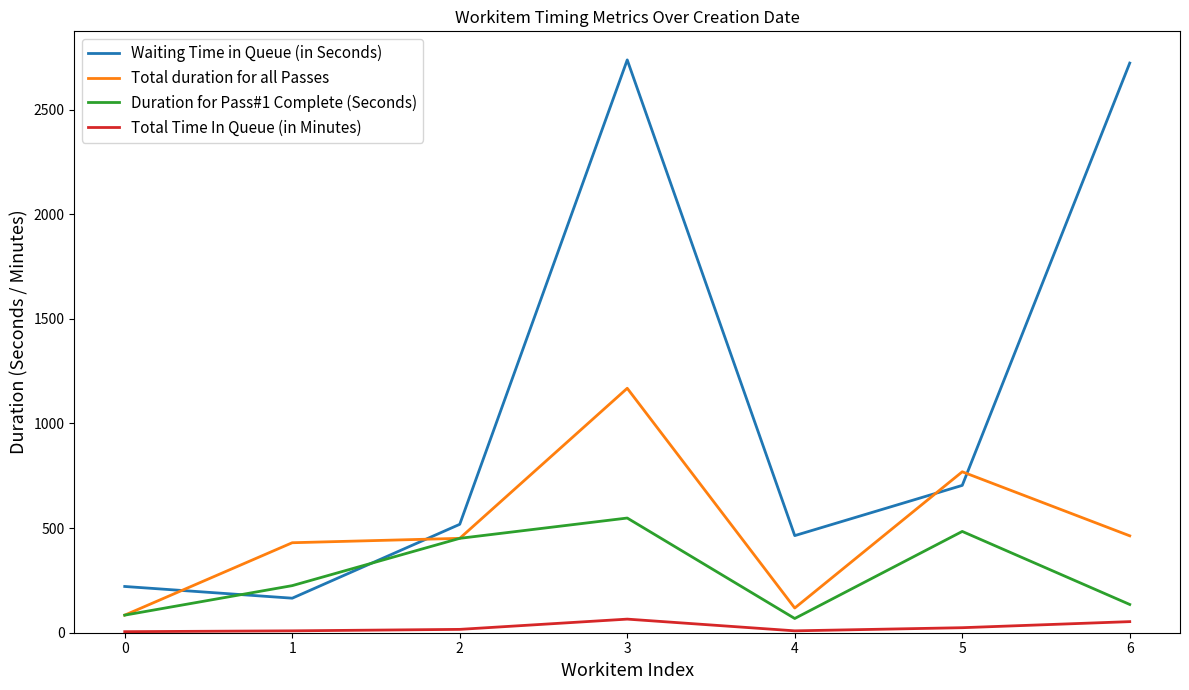

At which category is the sum across all series the highest?

3